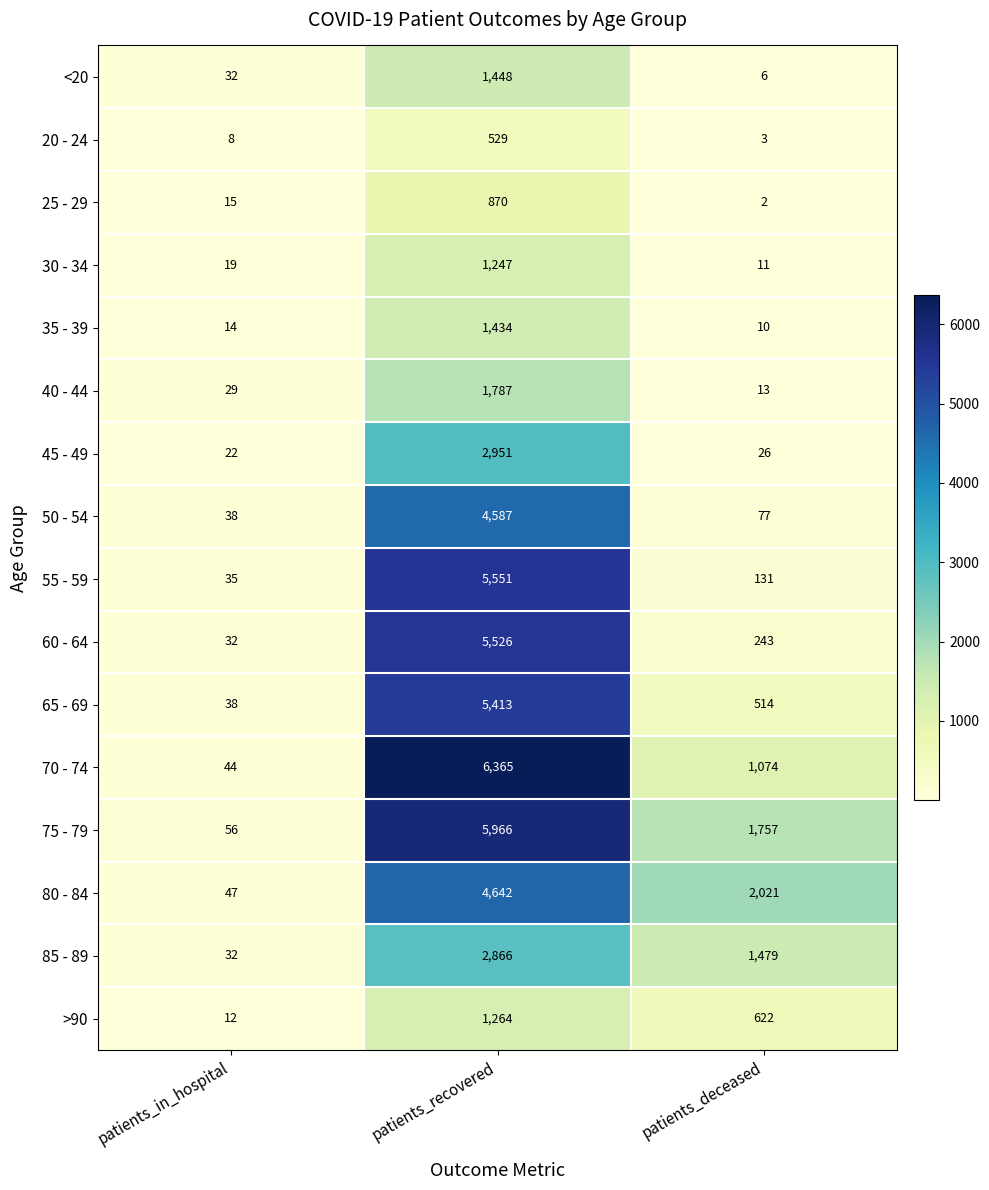

Which series has the widest spread of values?

70 - 74